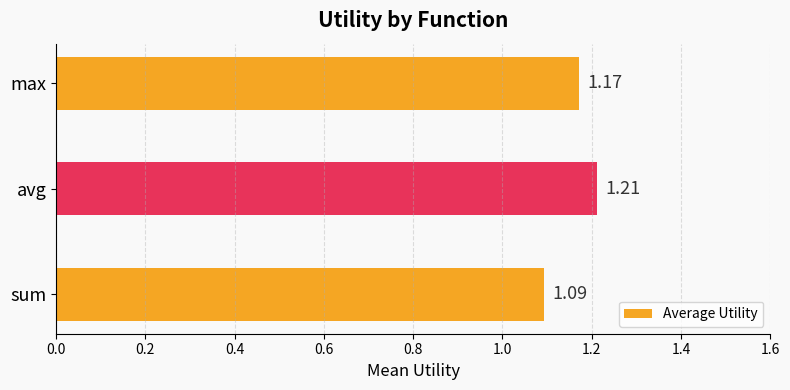

What is the ratio of the value at sum to the value at avg?

0.9